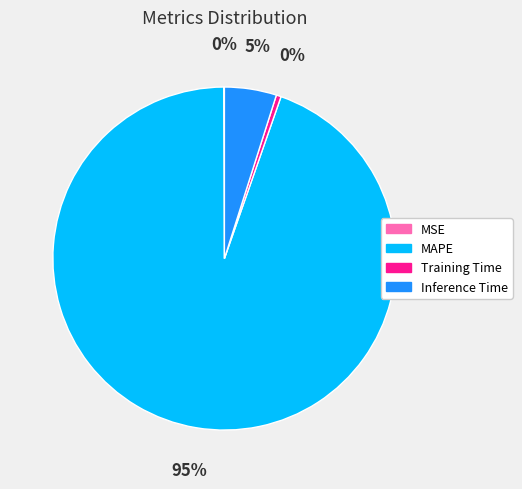

The Inference Time slice represents 5% of the pie. True or false?

True